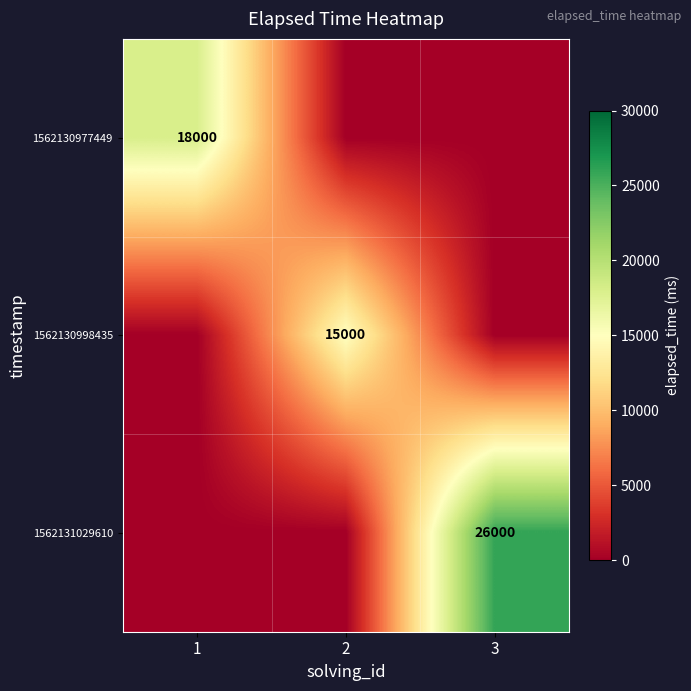

Is it true that 1562130977449 equals 18000 at 1?

True